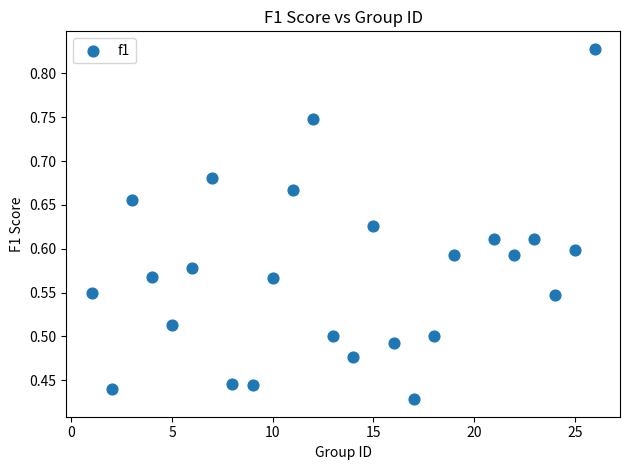

What is the range of X values (max minus min)?

25.0